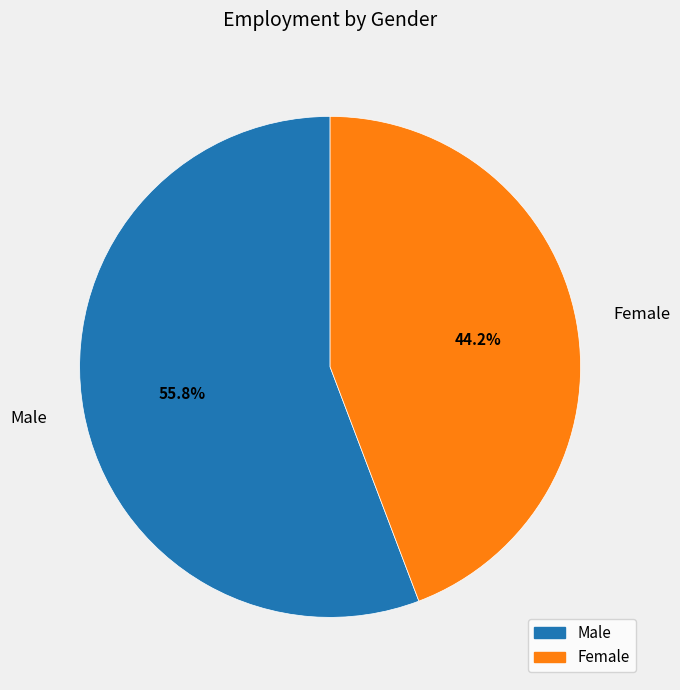

What is the majority slice?

Male